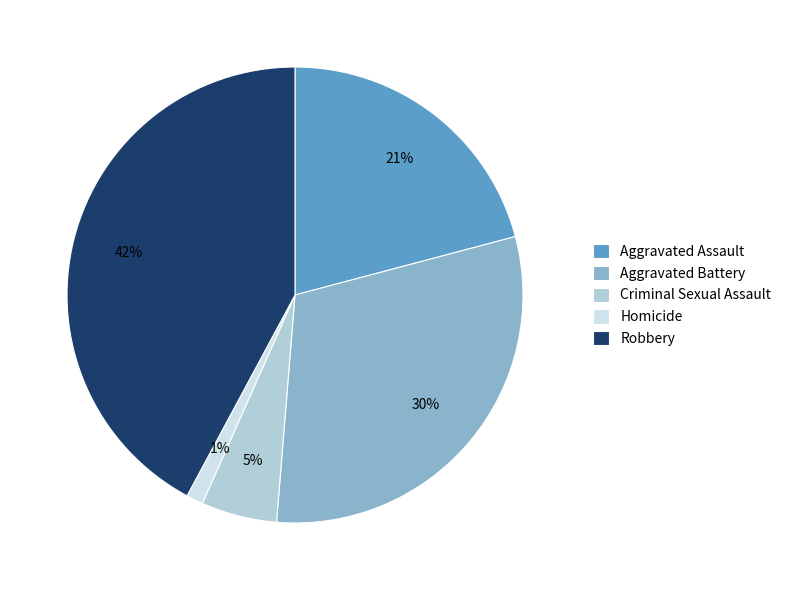

To the nearest percent, what percentage of the pie is Homicide?

1%